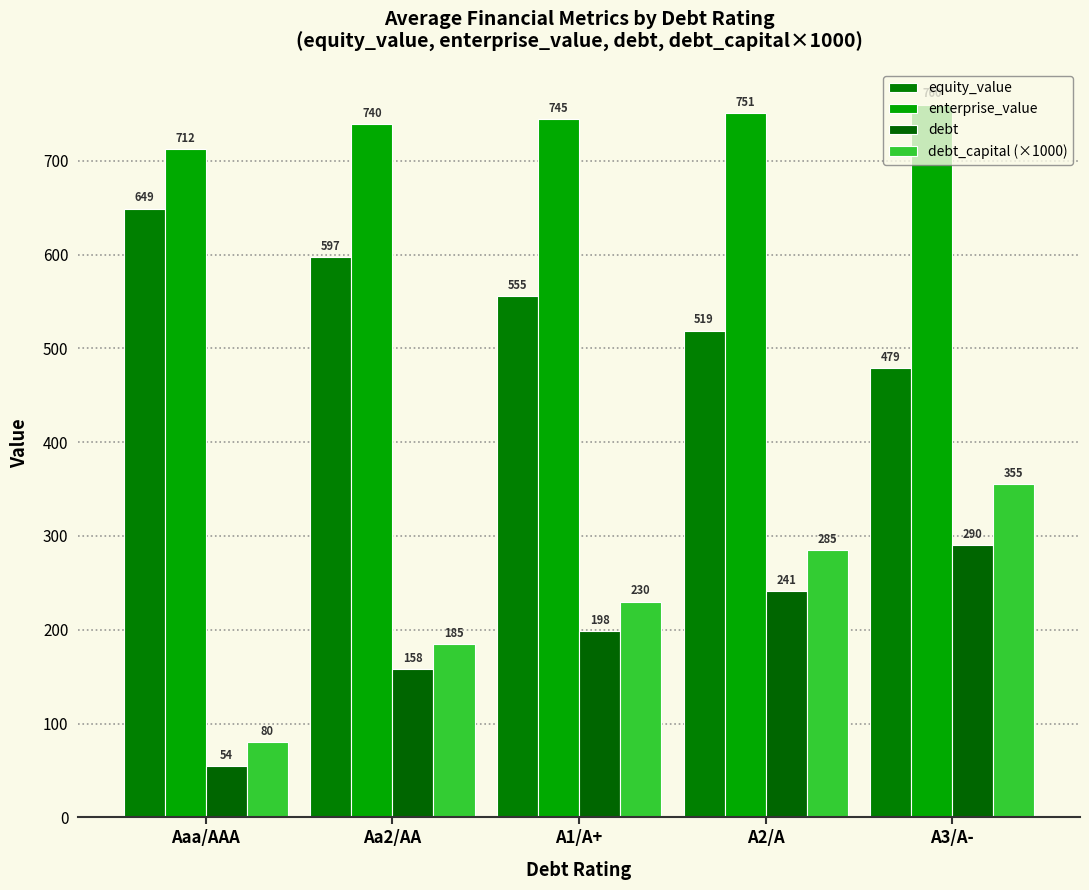

What is the sum of the enterprise_value values at Aa2/AA and A1/A+?

1484.2